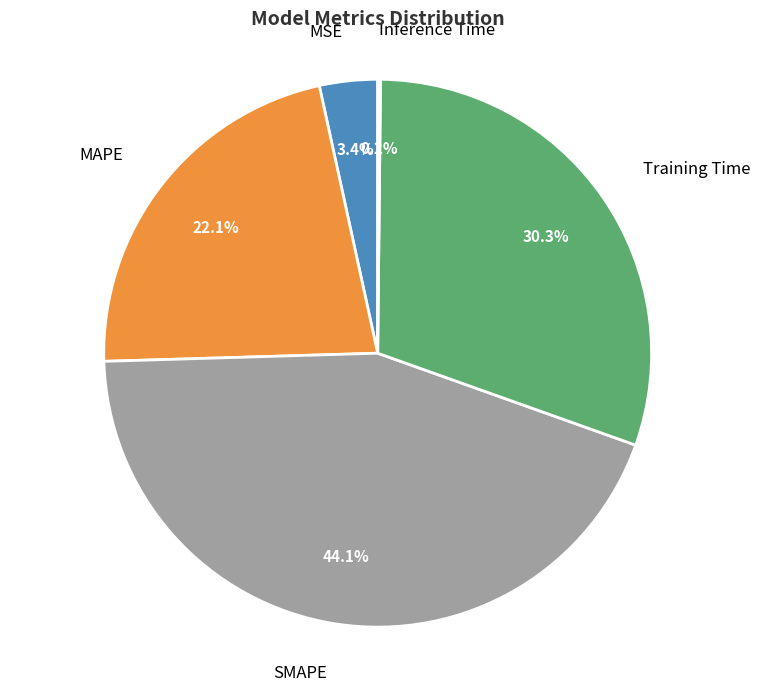

Approximately how many times larger is the value at SMAPE compared to Training Time?

1.5